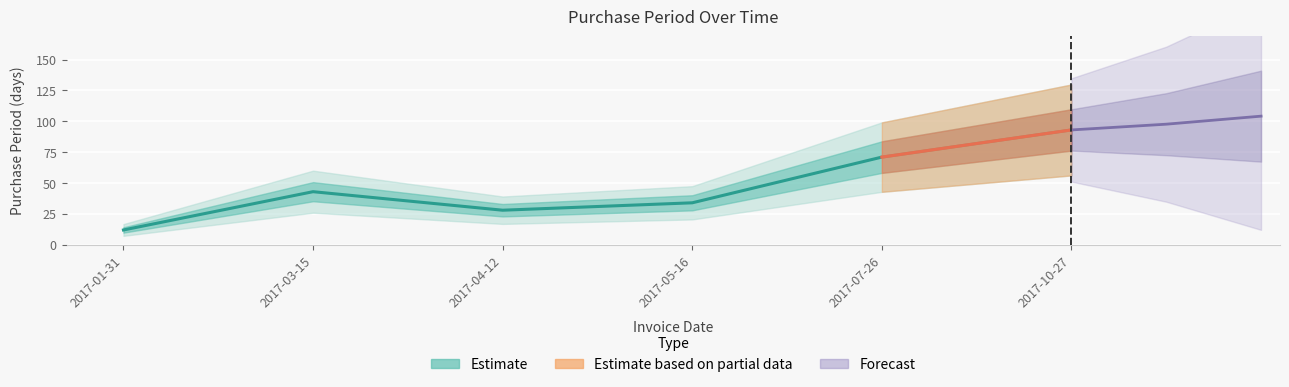

Is this an area chart (filled region under the line)?

No